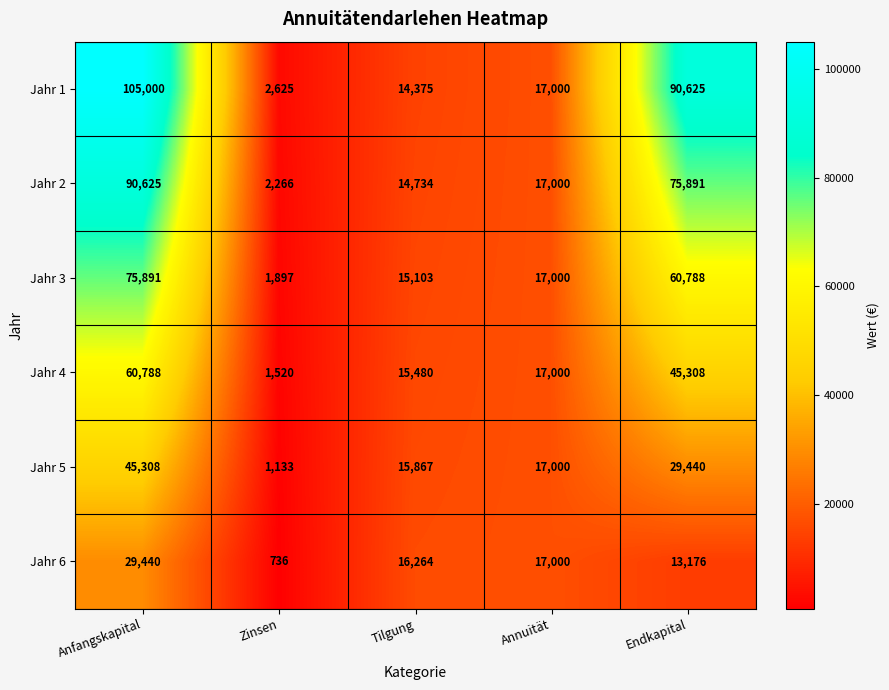

Which series has the largest total across all categories?

Jahr 1